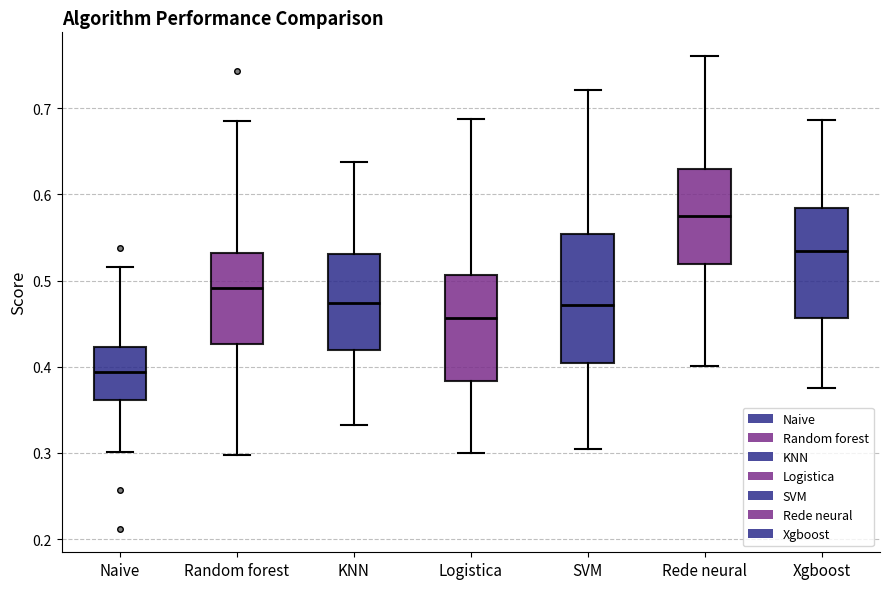

Which box's median line is the lowest?

Naive